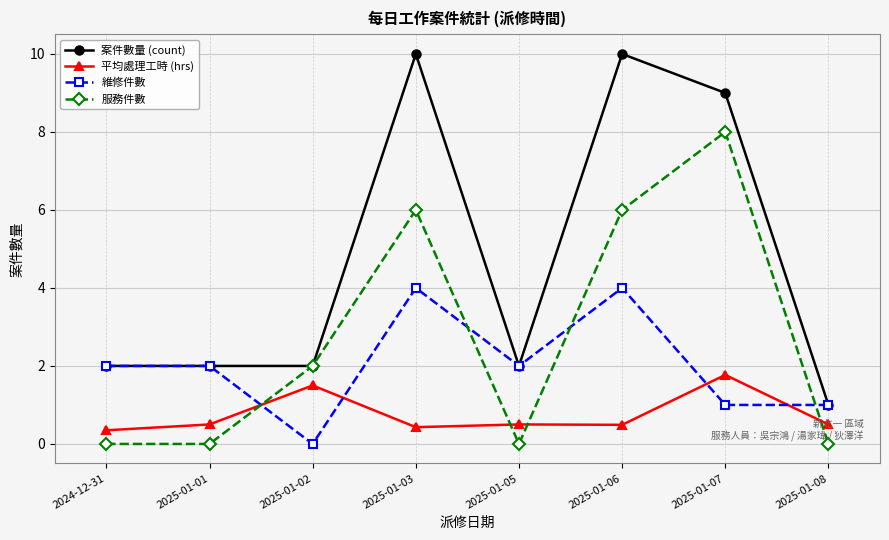

What is the maximum value shown in the chart?

10.0